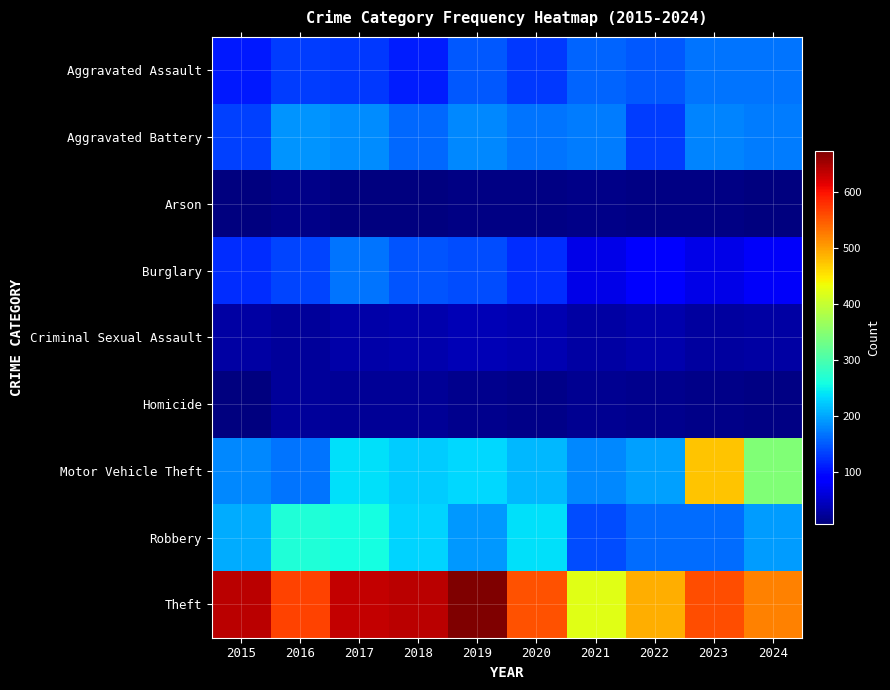

How many distinct data groups are displayed?

9